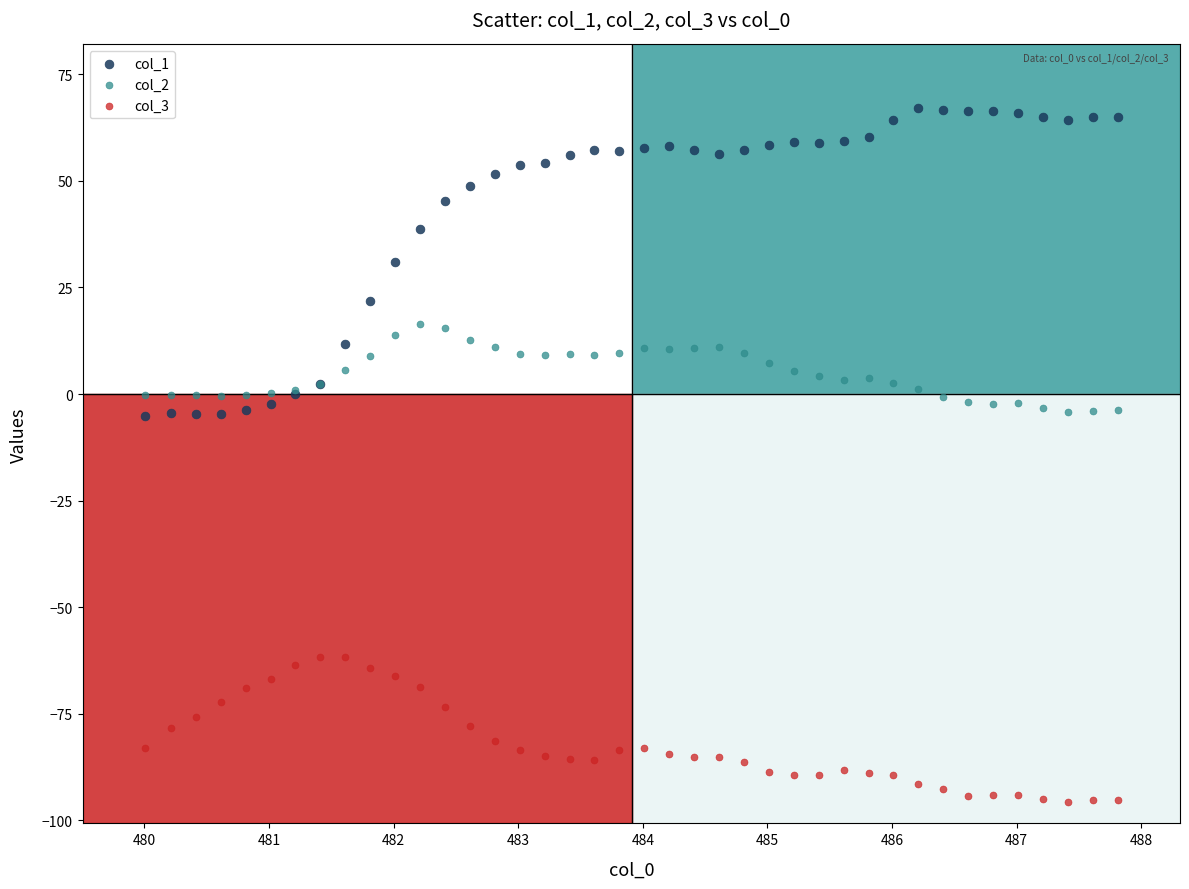

Which series reaches the minimum Y coordinate?

col_3